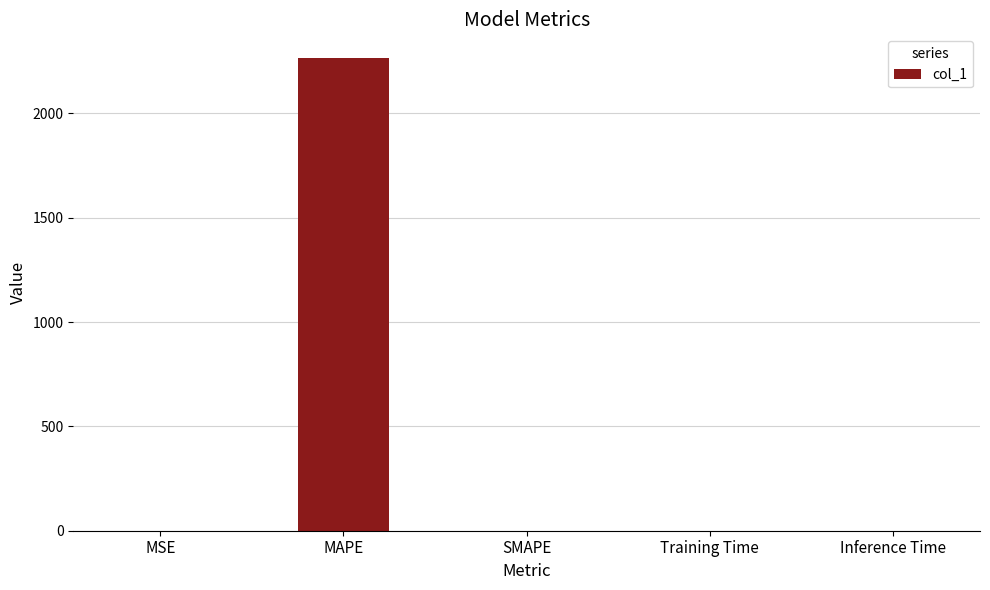

What is the greatest value displayed?

2265.8